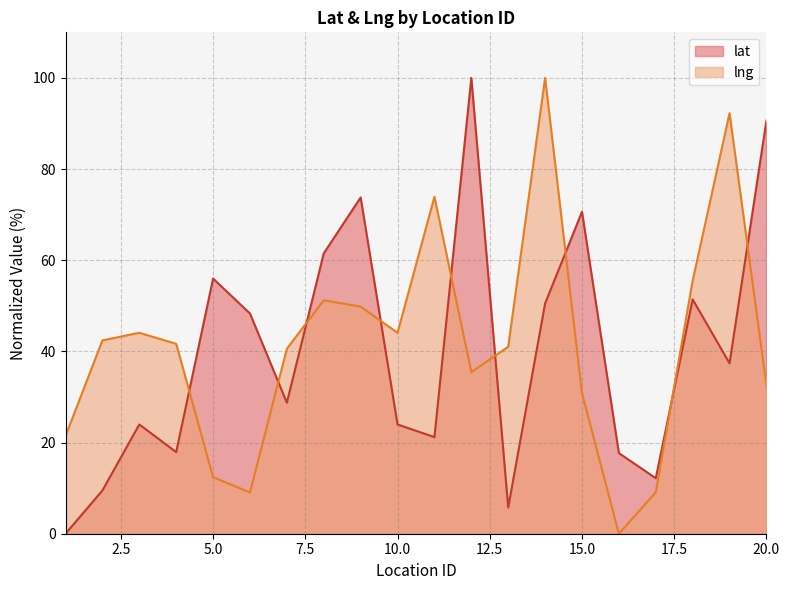

What is the sum of all lat values?

801.1